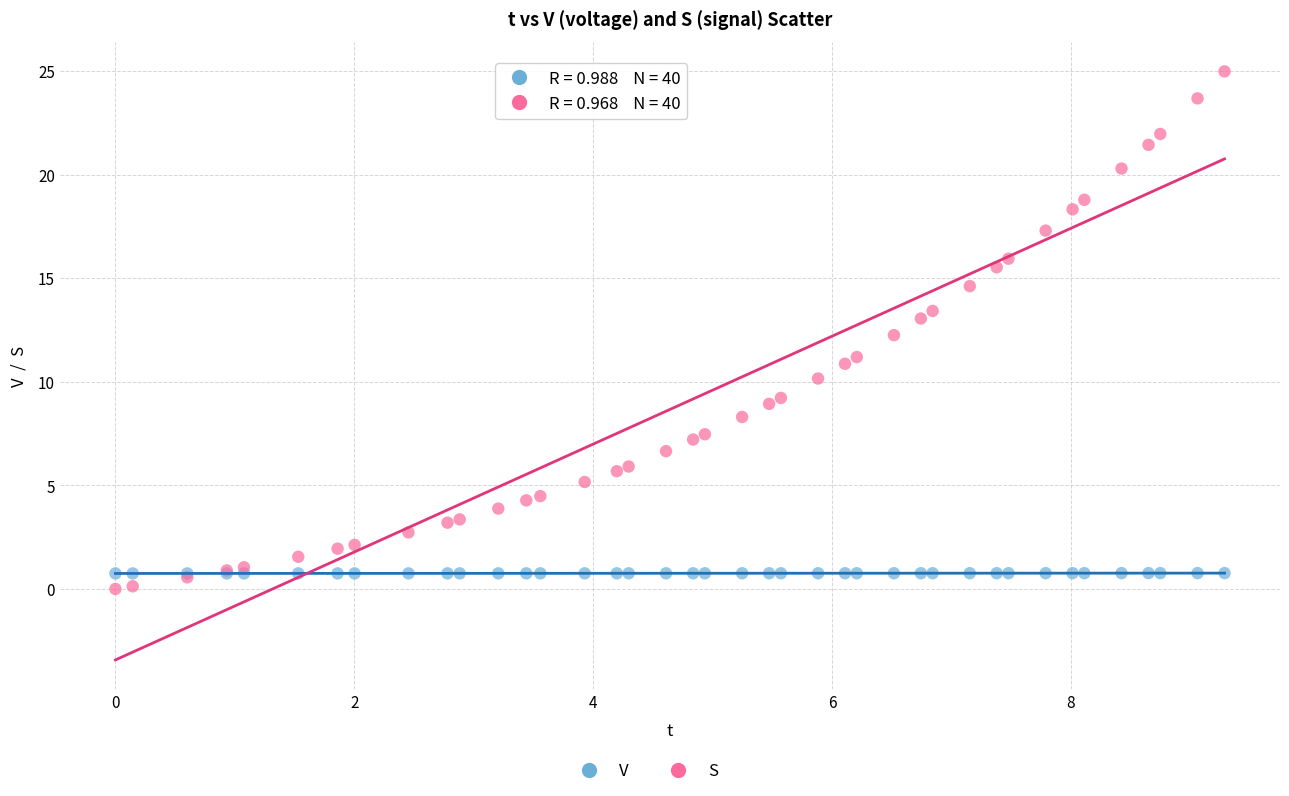

Which series has the widest spread of Y values?

S